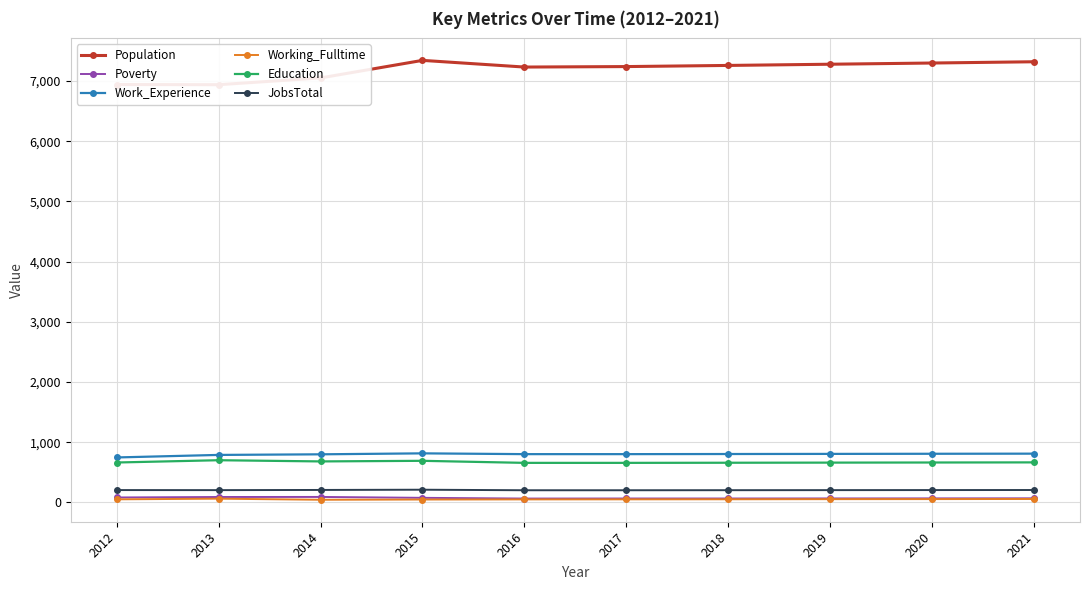

What is the minimum value for Work_Experience?

746